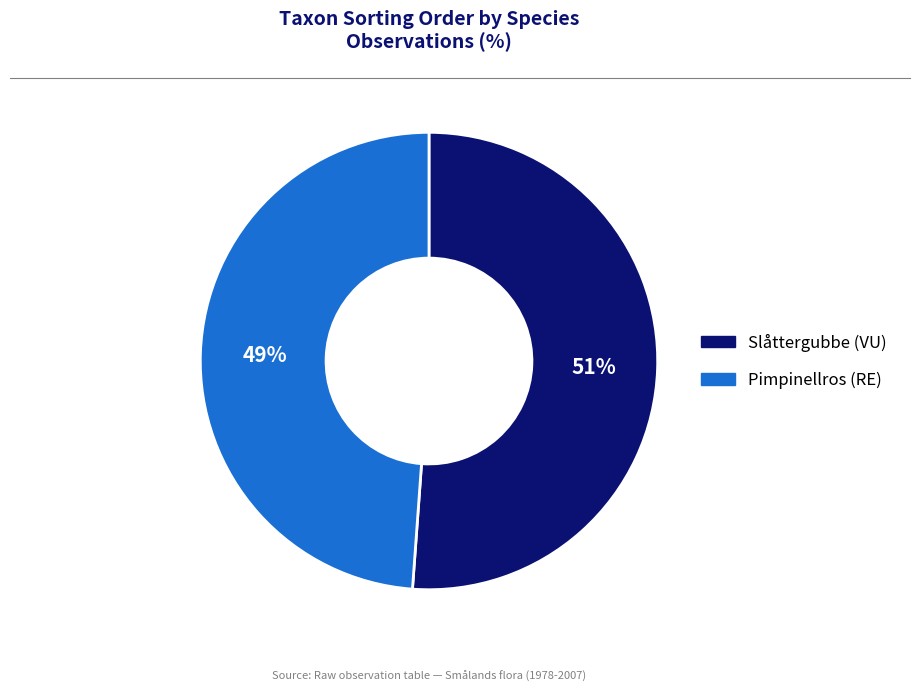

True or false: Slåttergubbe (VU) accounts for 51% of the total.

True